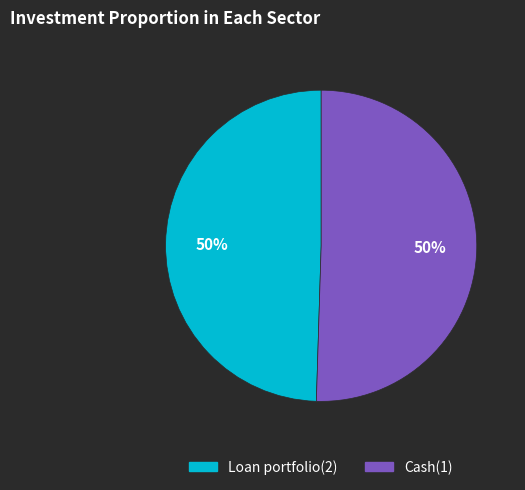

How many segments does this pie chart have?

2